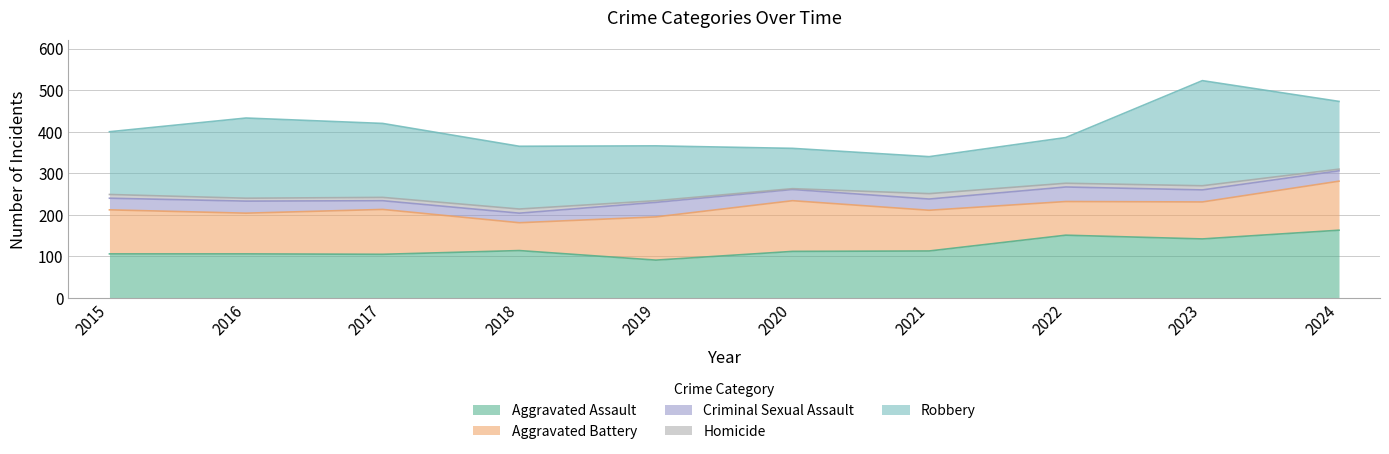

What is the difference between the Homicide values at 2016 and 2024?

3